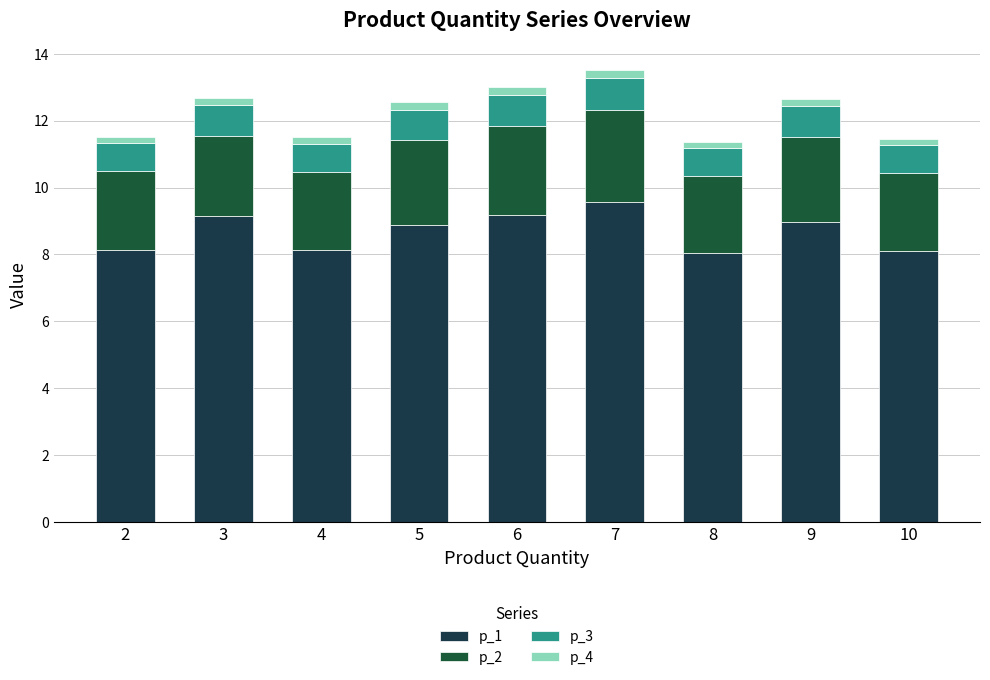

What is the total value across all series at 8?

11.4